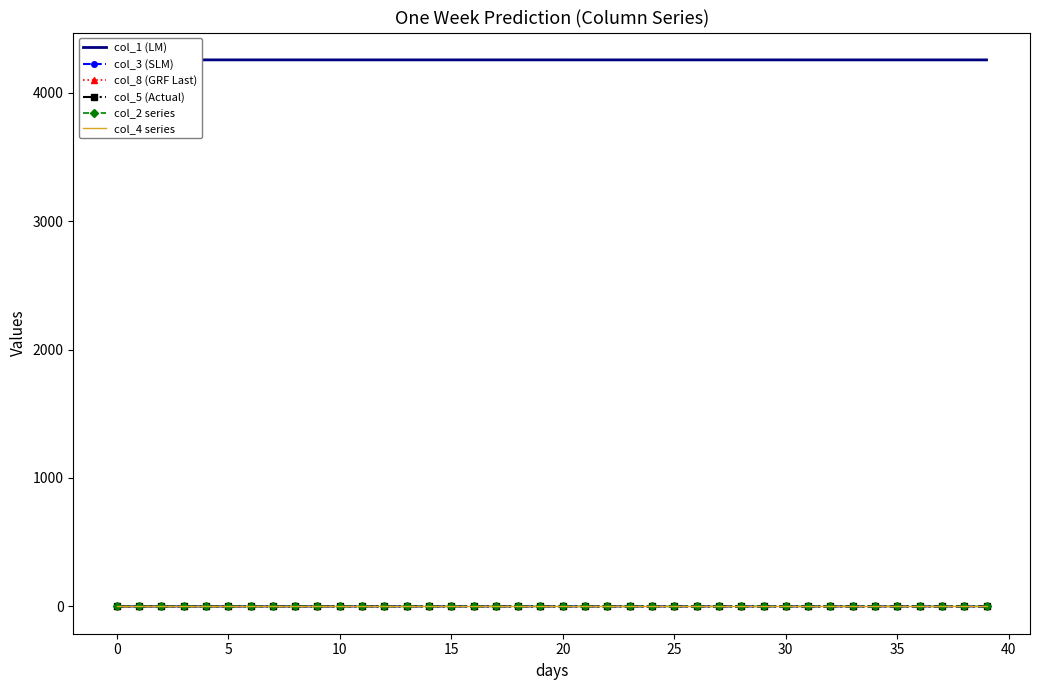

True or false: col_5 (Actual) and col_8 (GRF Last) cross at least once.

False